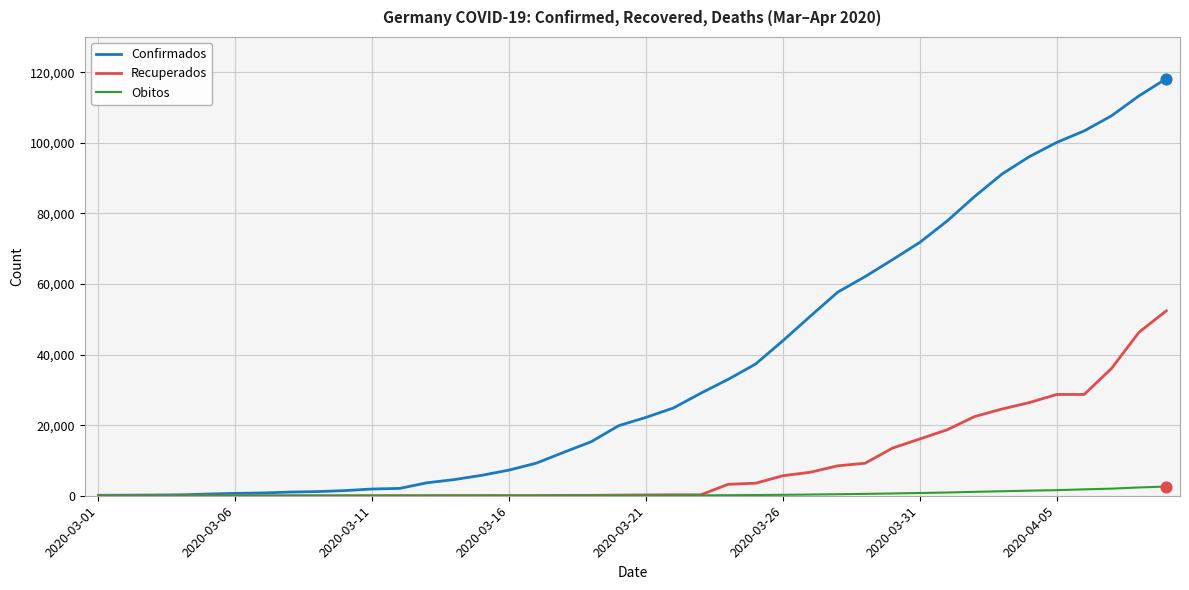

At how many categories does at least one series exceed 31433?

17